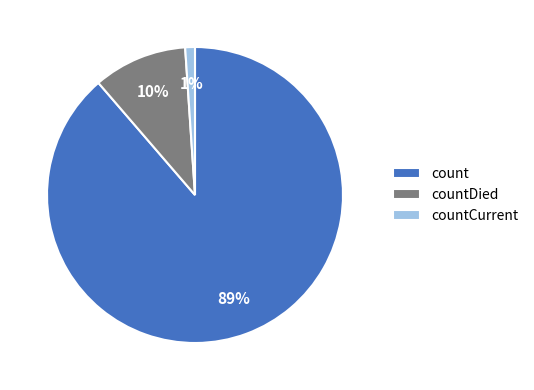

Which slice is the largest?

count